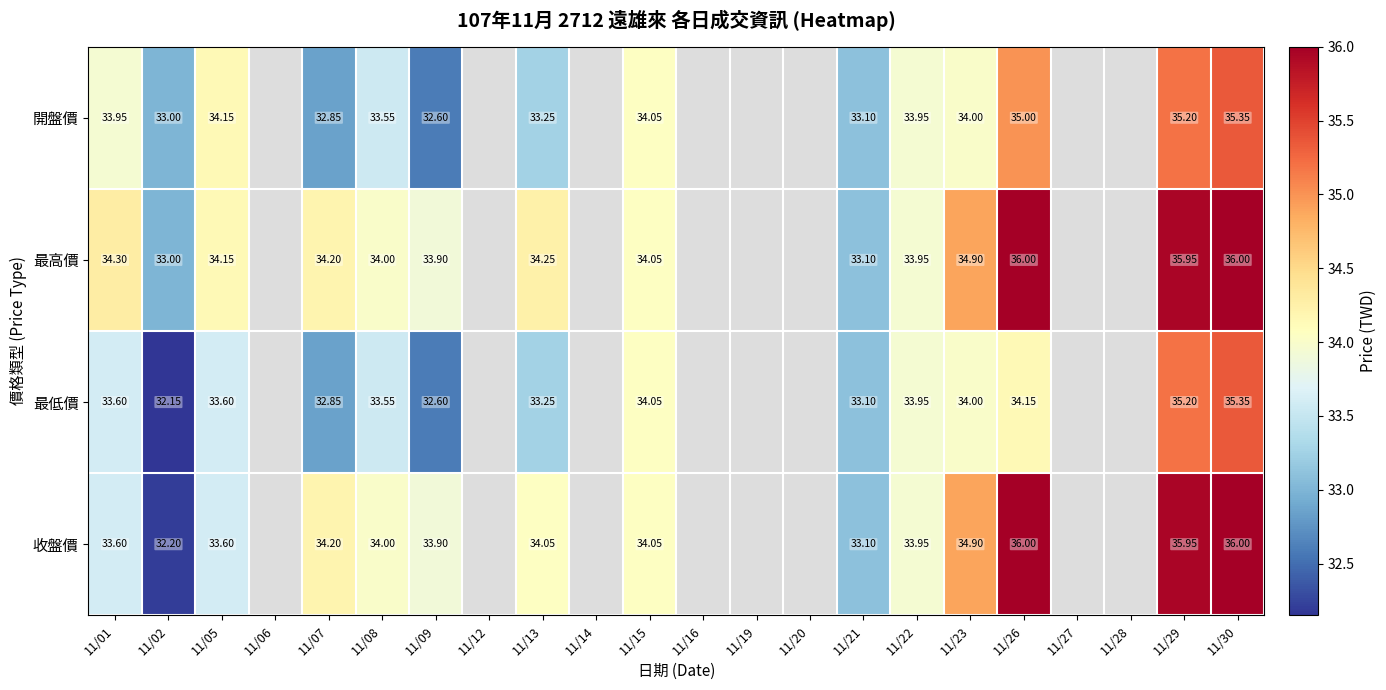

Between 11/21 and 11/20, which is larger?

11/21